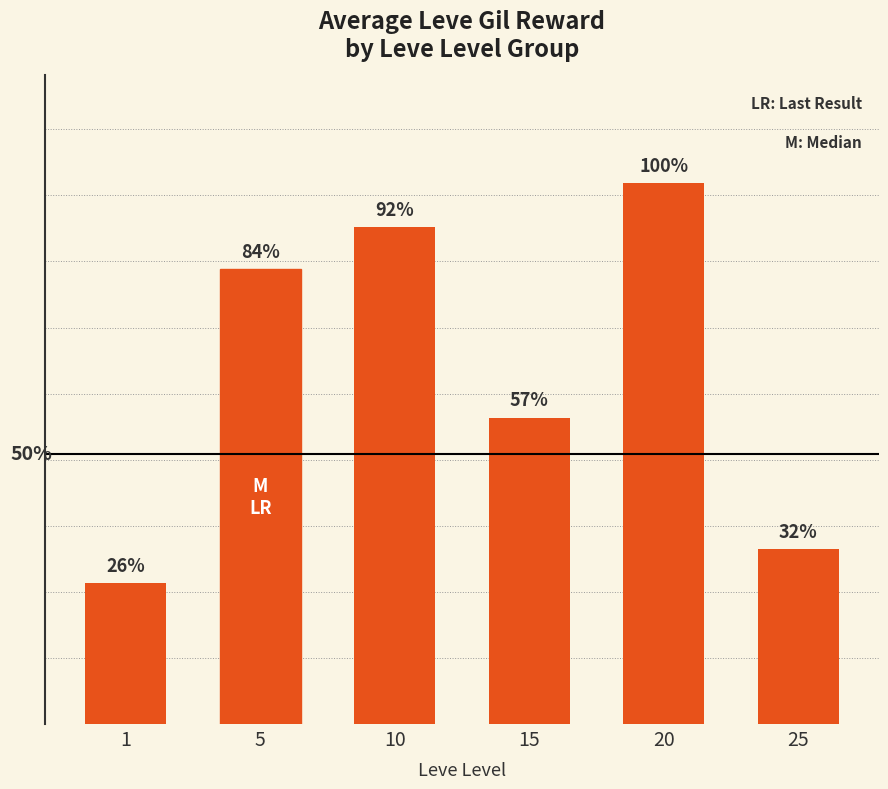

Does the chart contain any negative values?

No